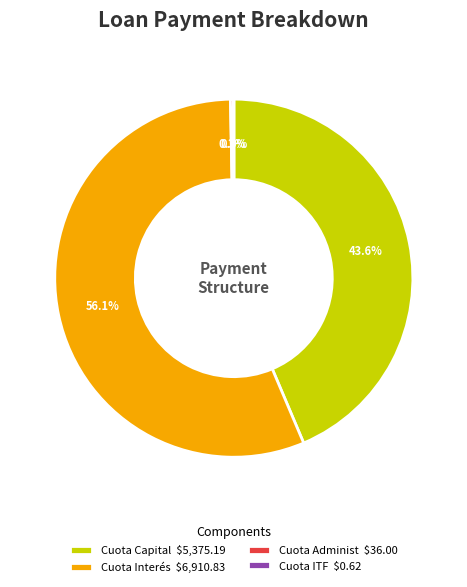

What portion of the pie excludes Cuota Capital $5,375.19?

56.4%